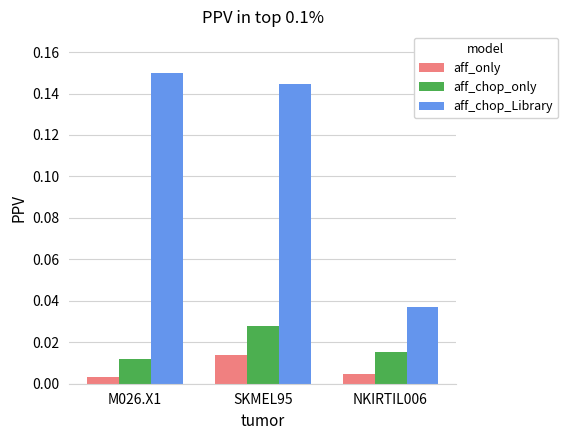

How many groups of bars are there?

3